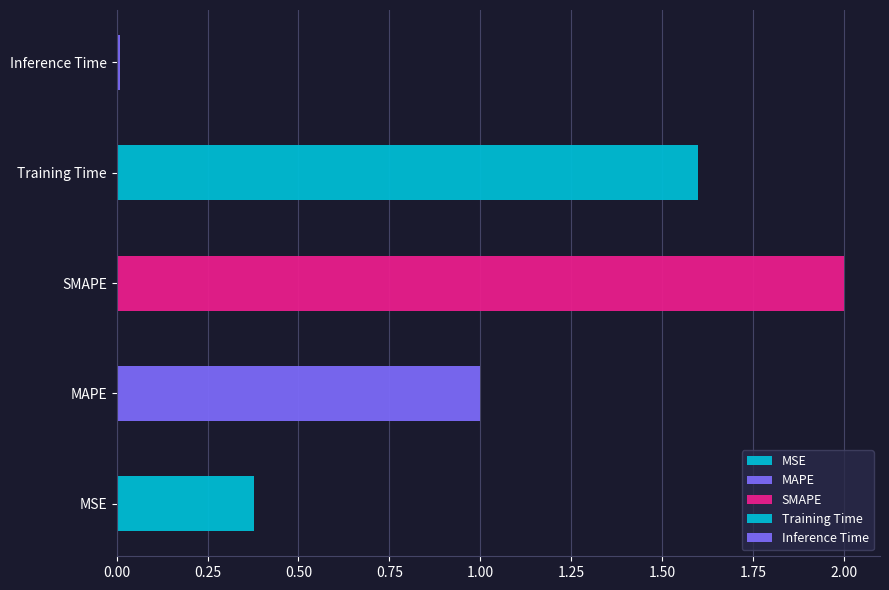

Which label corresponds to the smallest value in the chart?

Inference Time